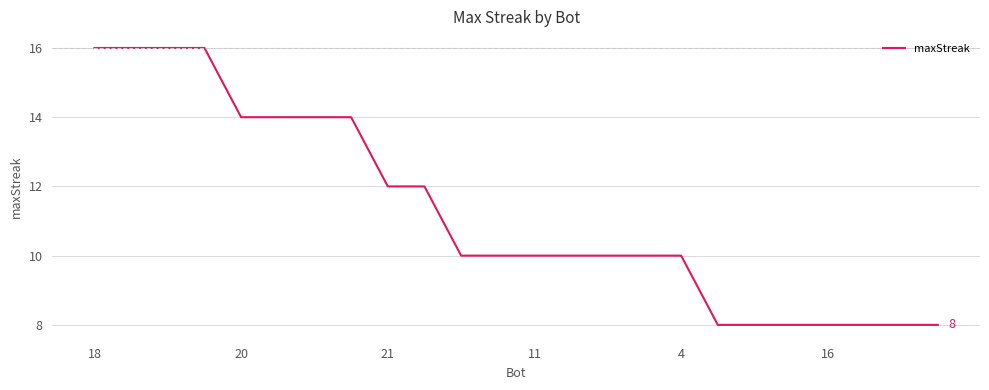

What is the maximum value shown in the chart?

16